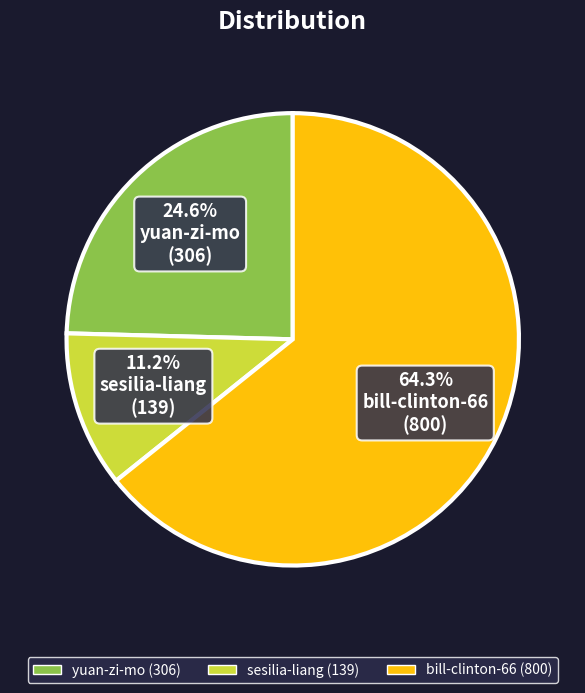

Does bill-clinton-66 account for over 50% of the chart?

Yes